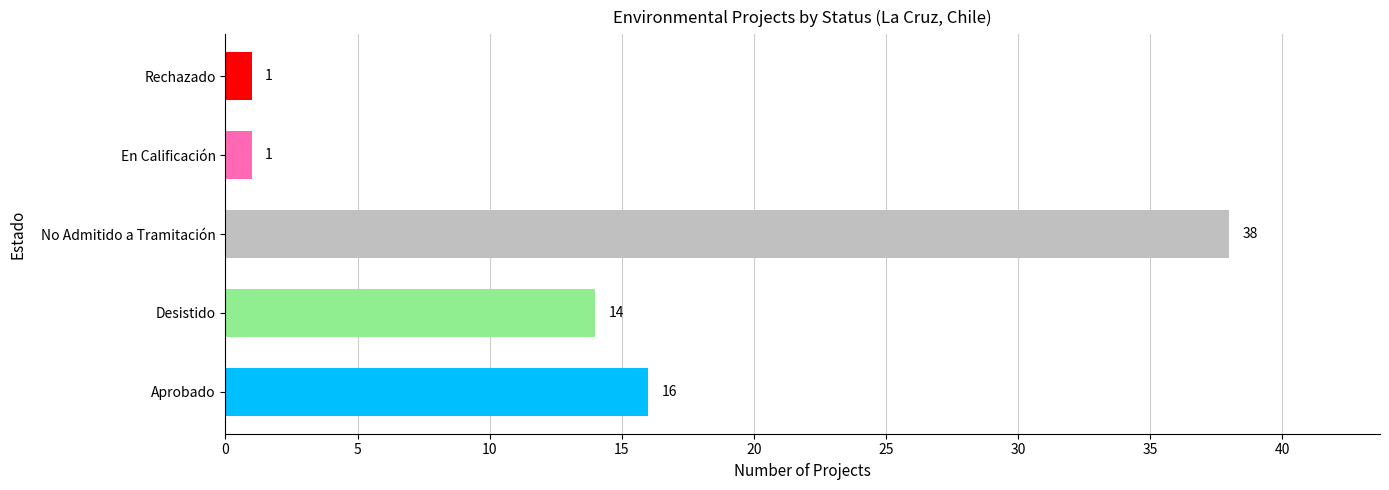

The value at Aprobado is 26. True or false?

False